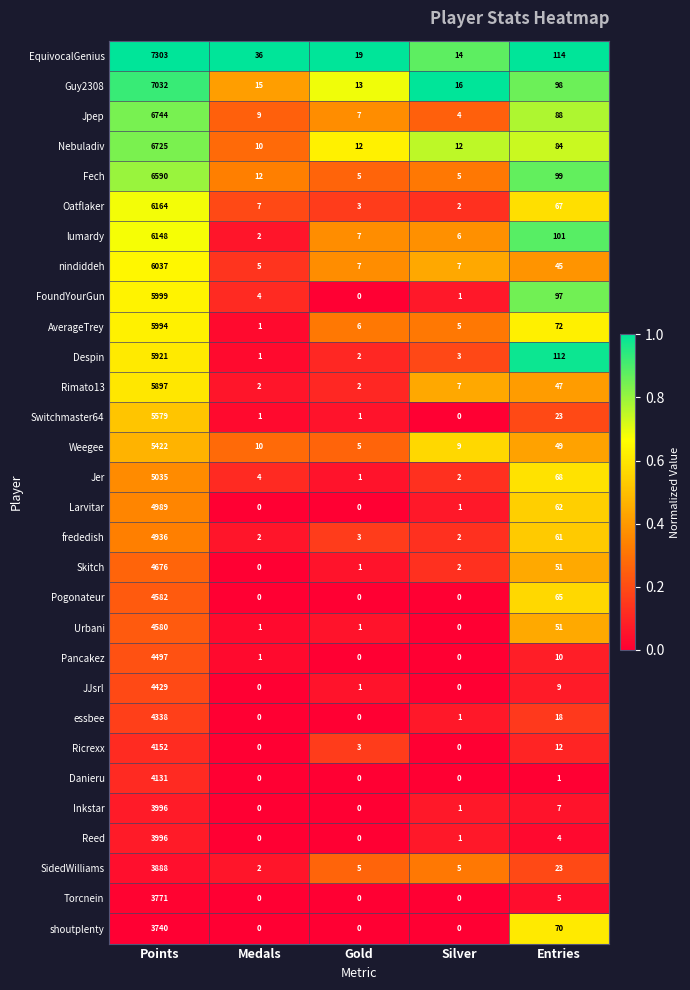

What is the total value across all series at Silver?

106